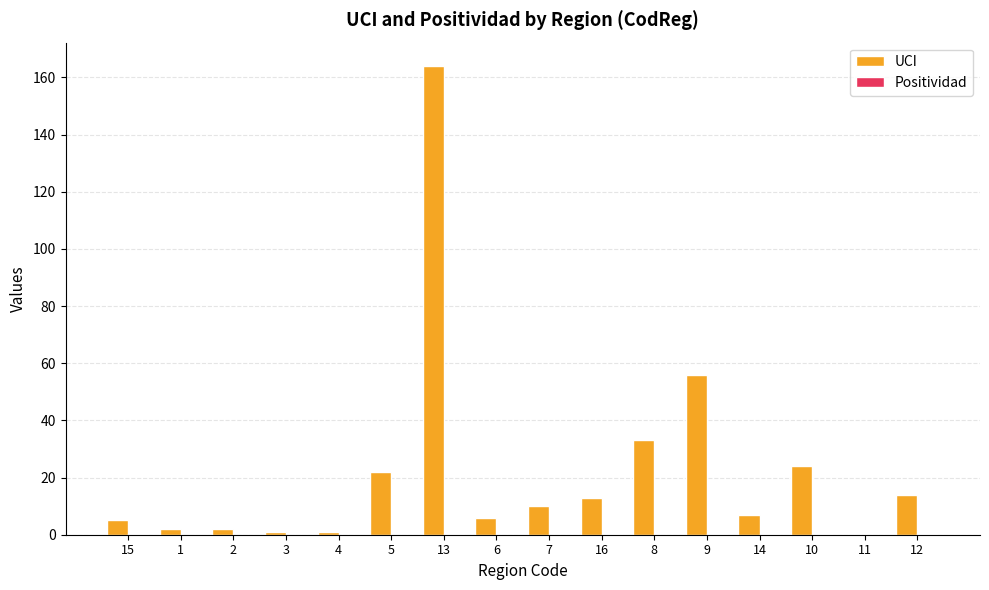

What is the maximum value shown in the chart?

164.0